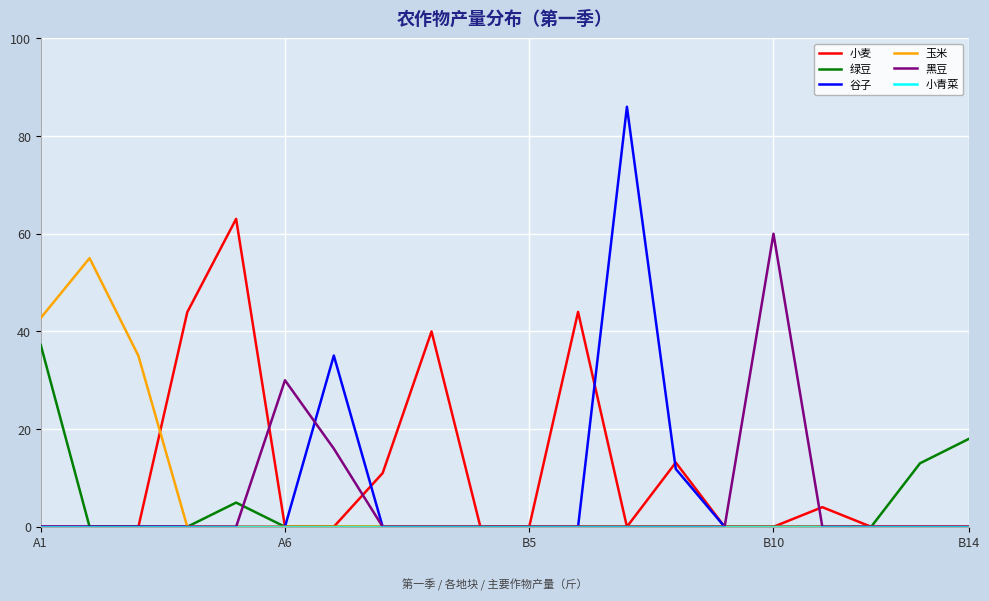

What is the greatest value displayed?

86.0